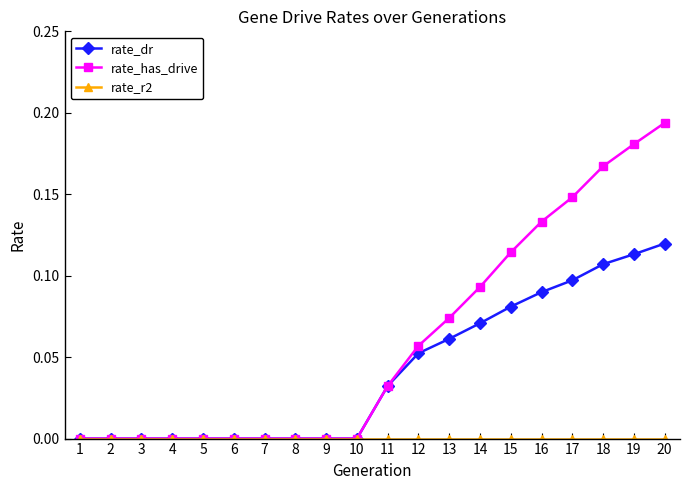

At which category is the sum across all series the highest?

20